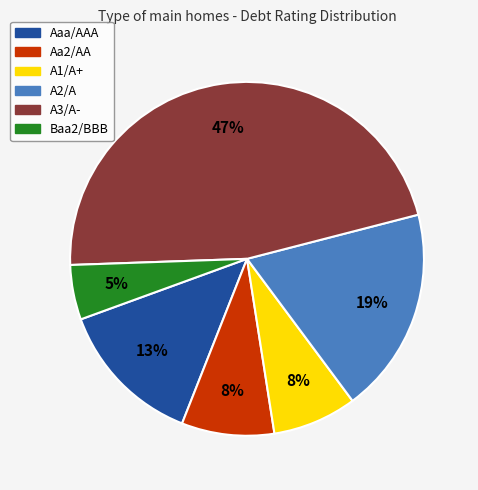

Is the sum of A2/A and A1/A+ greater than half?

No